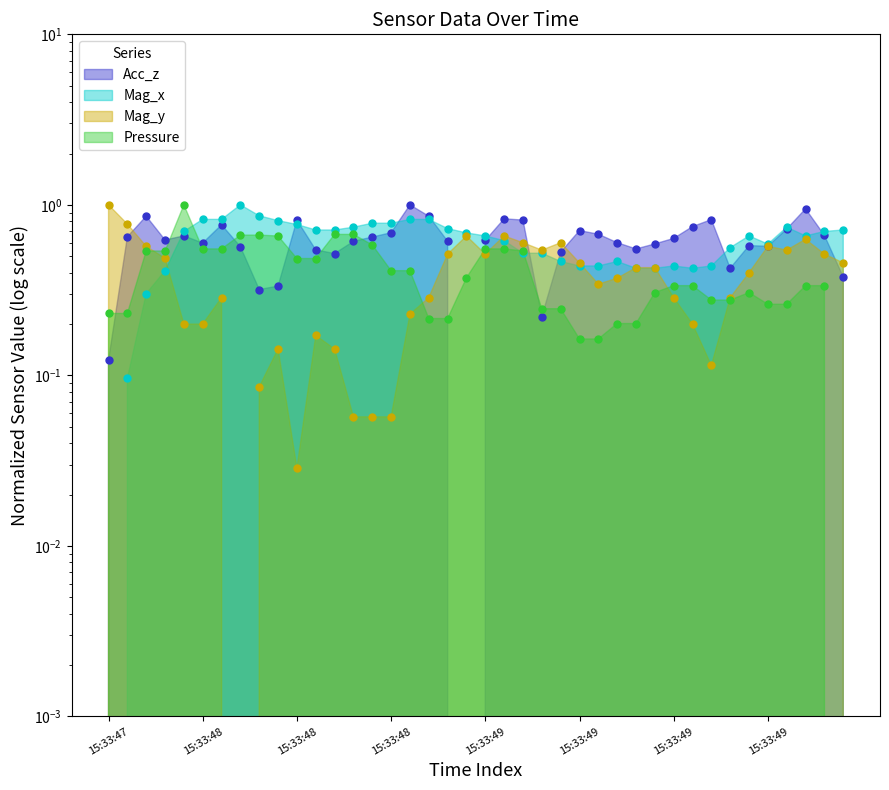

At how many categories does at least one series exceed 0?

40